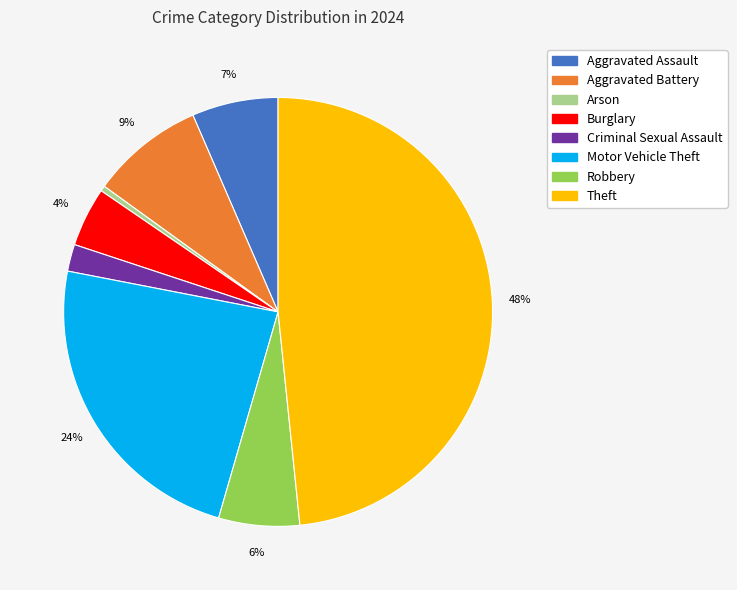

Is it true that Theft is 48% of the pie?

True